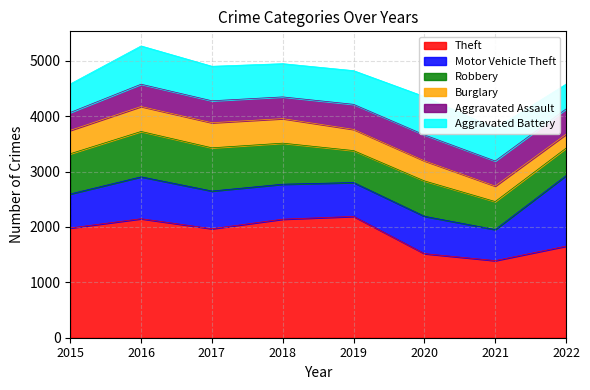

Which category has the lowest value in the Robbery series?

2022